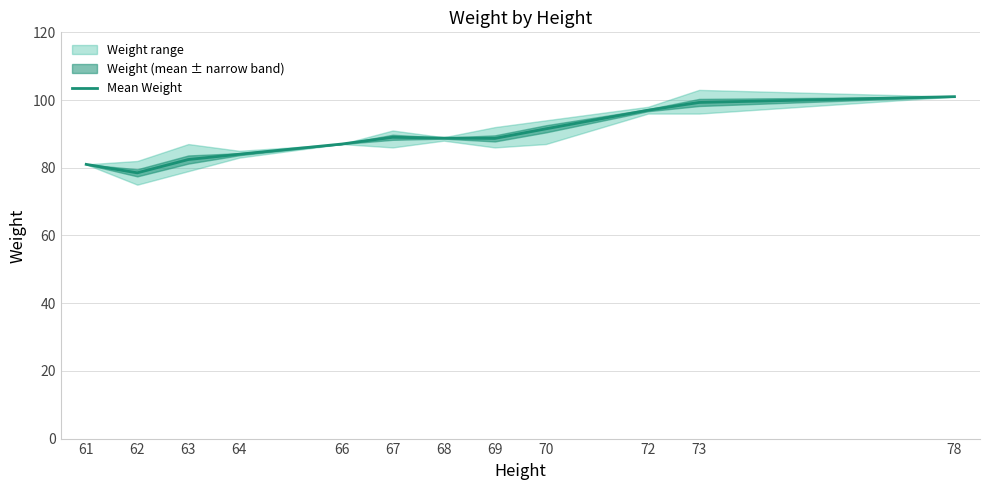

Between 67 and 73, which is larger?

73